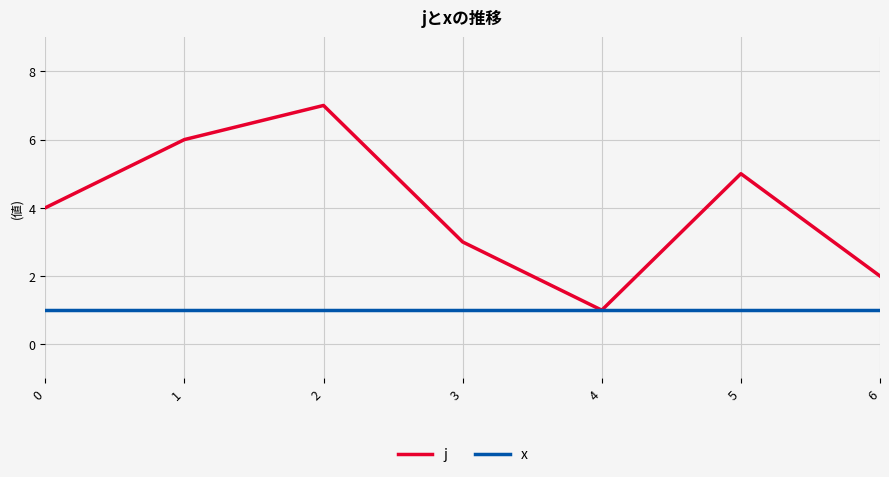

Between 4 and 6, which series saw the biggest shift?

j